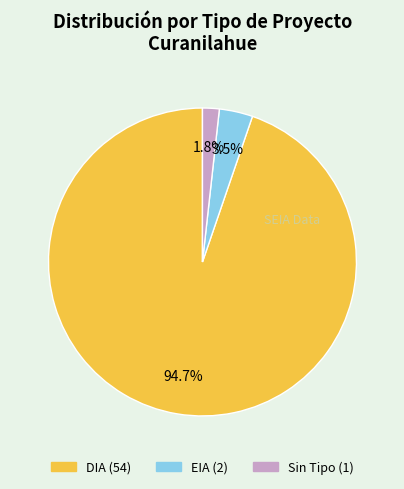

Is there any slice that represents more than half of the pie?

Yes